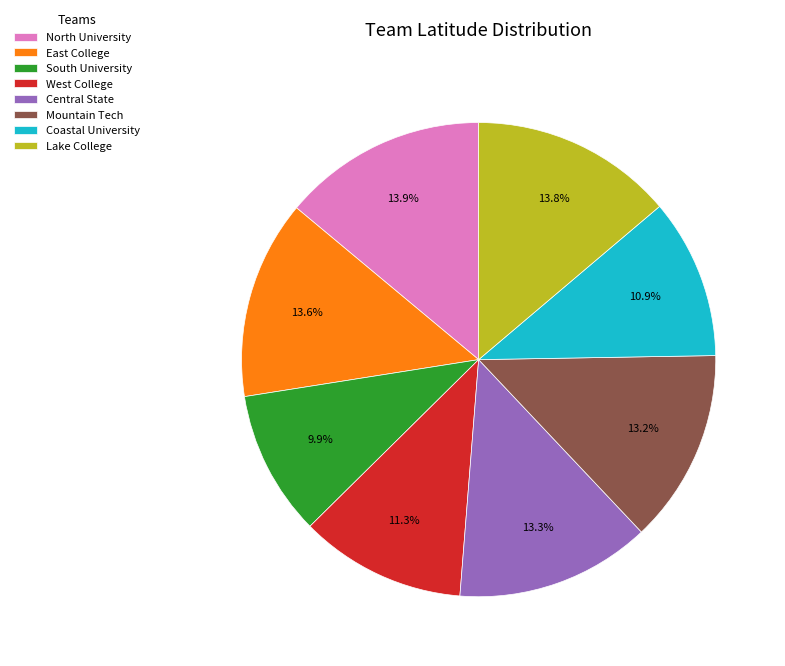

To the nearest percent, what is the difference between the largest and smallest slice percentages?

4%